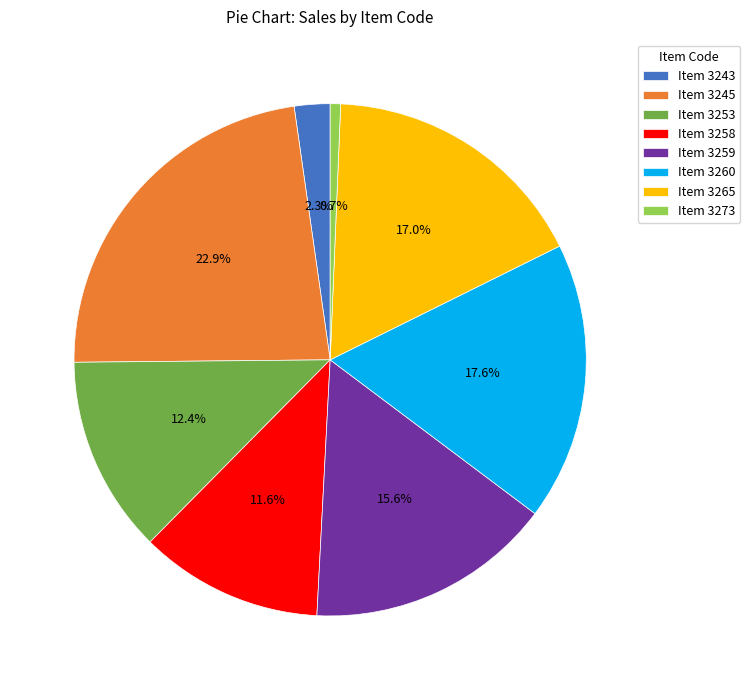

Is there a majority slice in this chart?

No